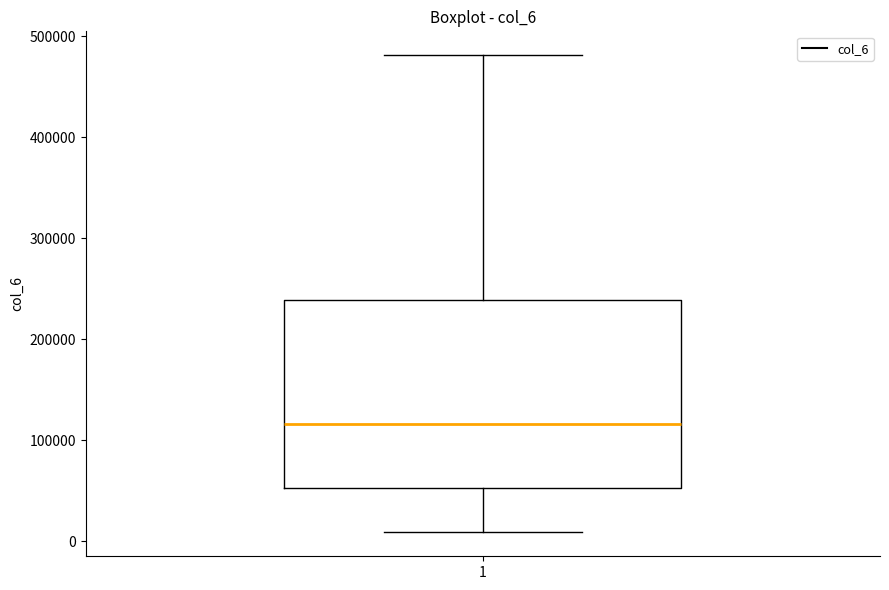

Where does the upper whisker of the box at x = 1 end on the y-axis? The values are not printed on the chart, so give them approximately, as read against the axis.

480000